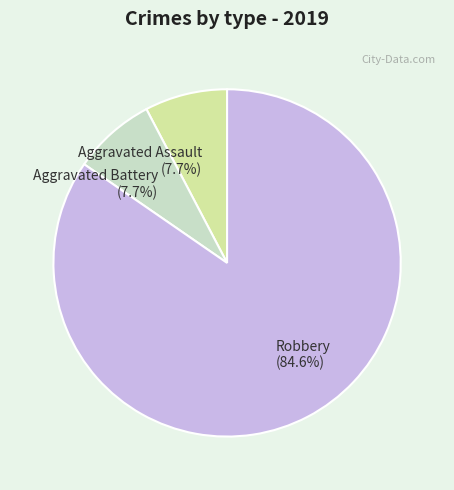

Approximately how many times larger is the value at Robbery compared to Aggravated Assault?

11.0